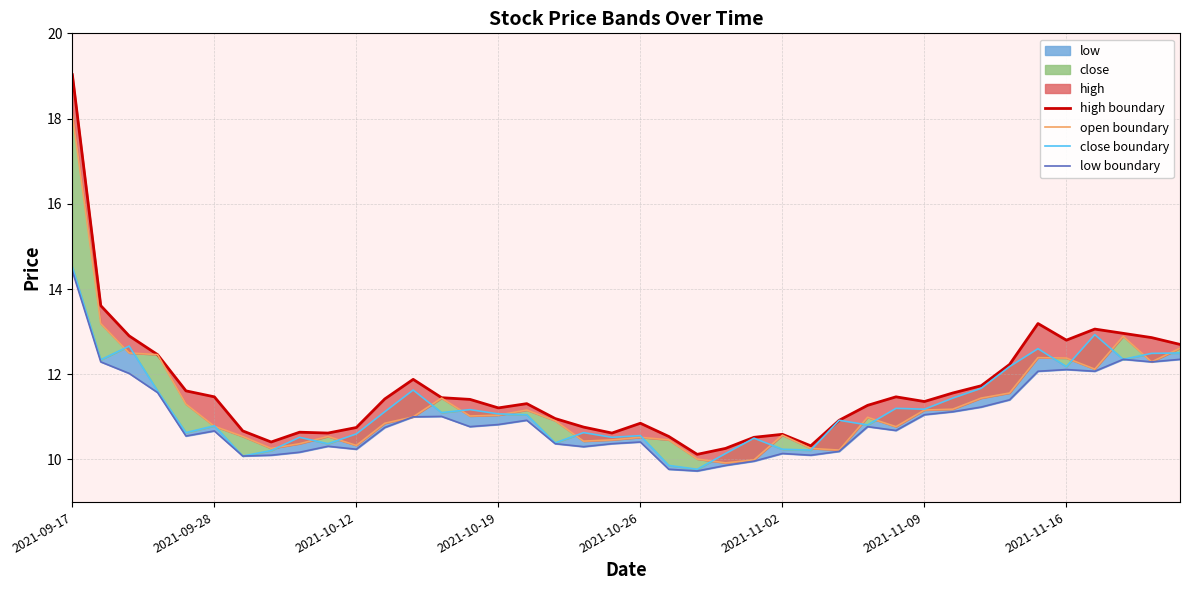

Between 23 and 39, which series saw the biggest shift?

open boundary